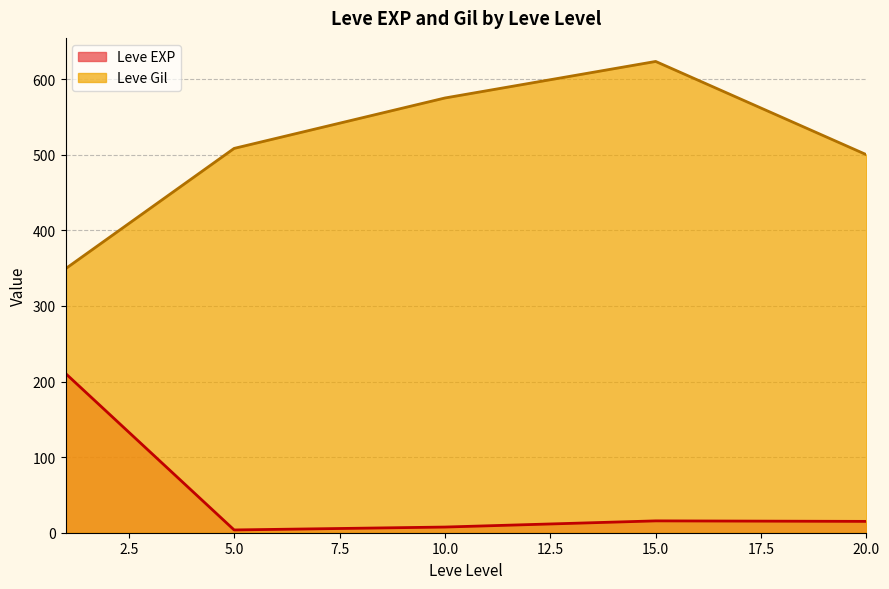

True or false: Leve EXP has a value of 2 at 10.

False